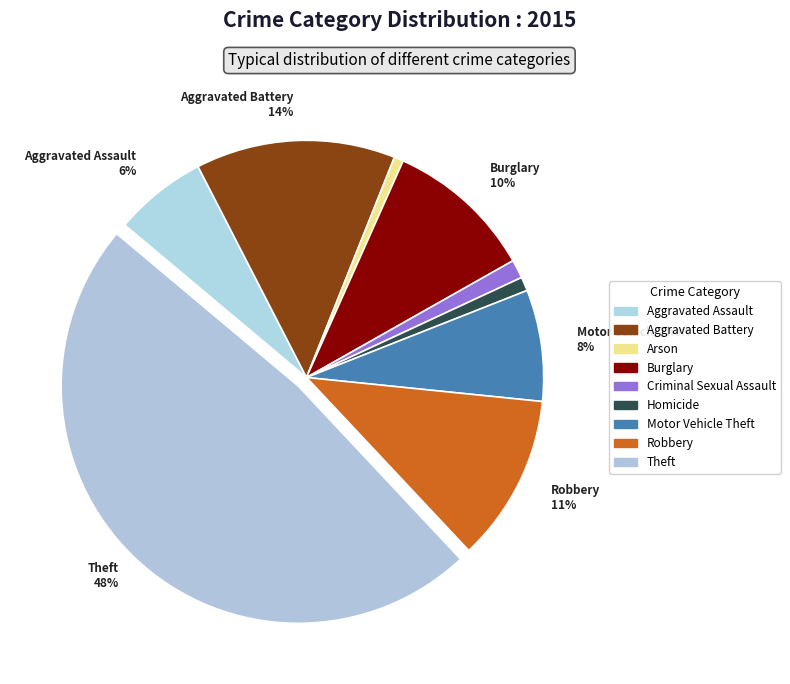

Between Aggravated Assault and Aggravated Battery, which is larger?

Aggravated Battery